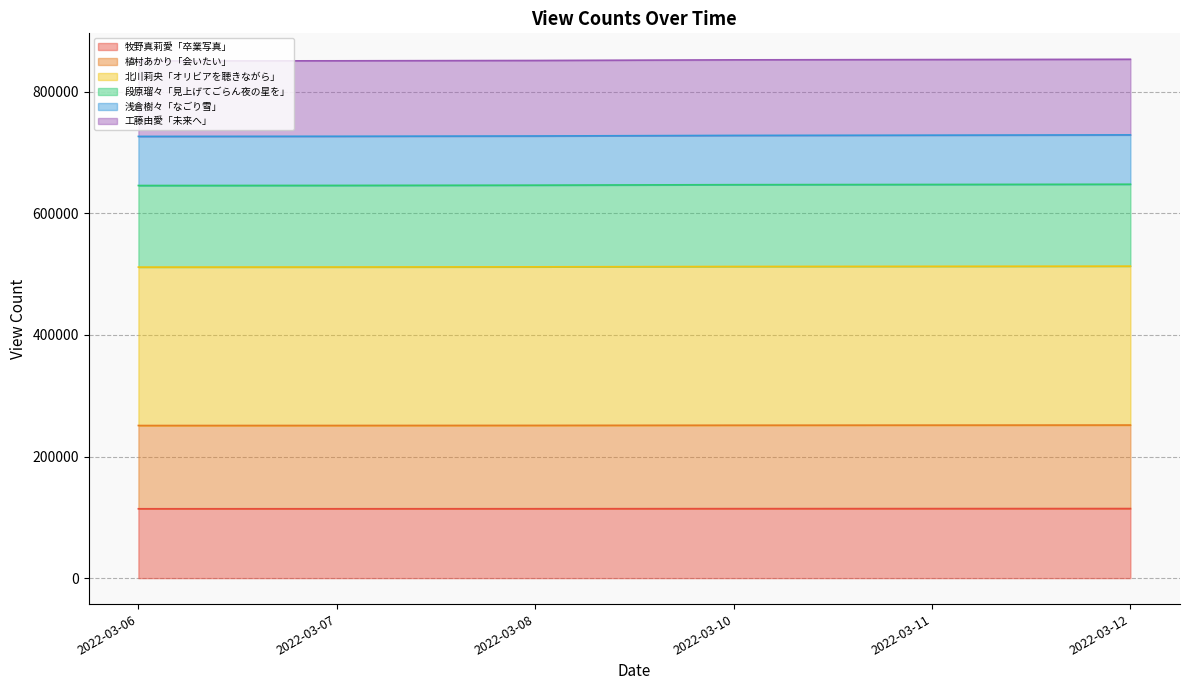

What is the total value across all series at 2022-03-12?

853387